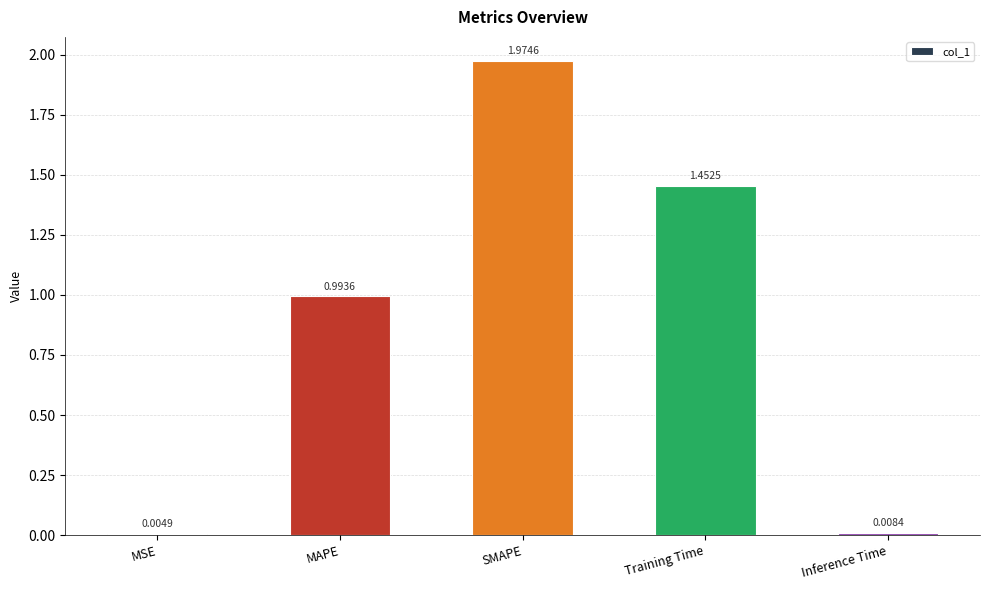

Are the bars horizontal?

No